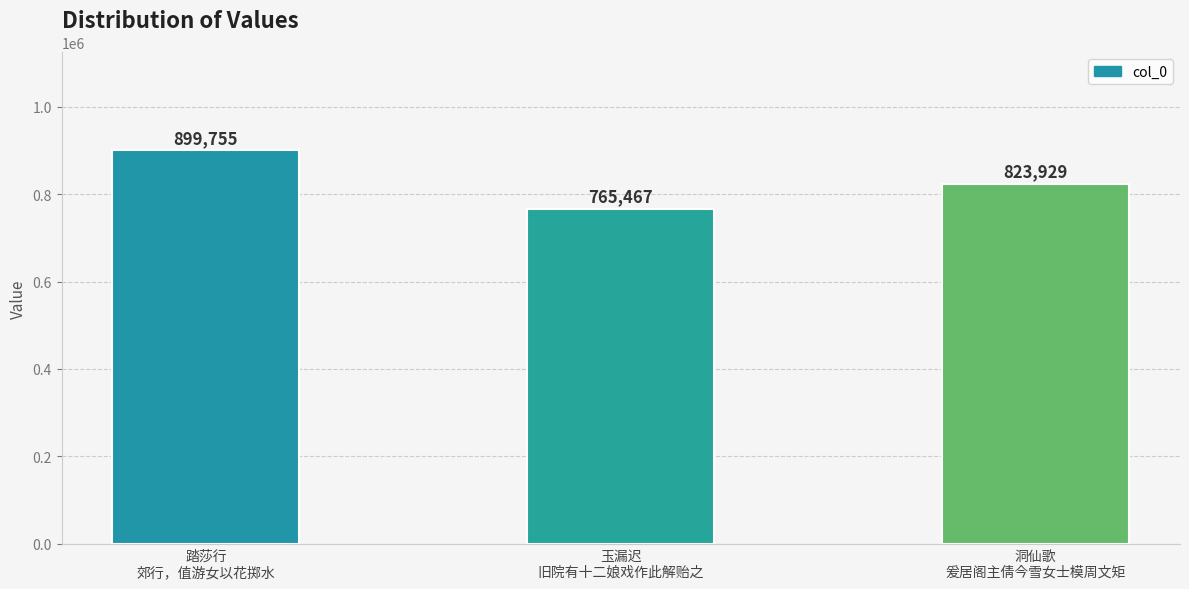

What is the sum of the values at 踏莎行
郊行，值游女以花掷水 and 洞仙歌
爰居阁主倩今雪女士模周文矩?

1723684